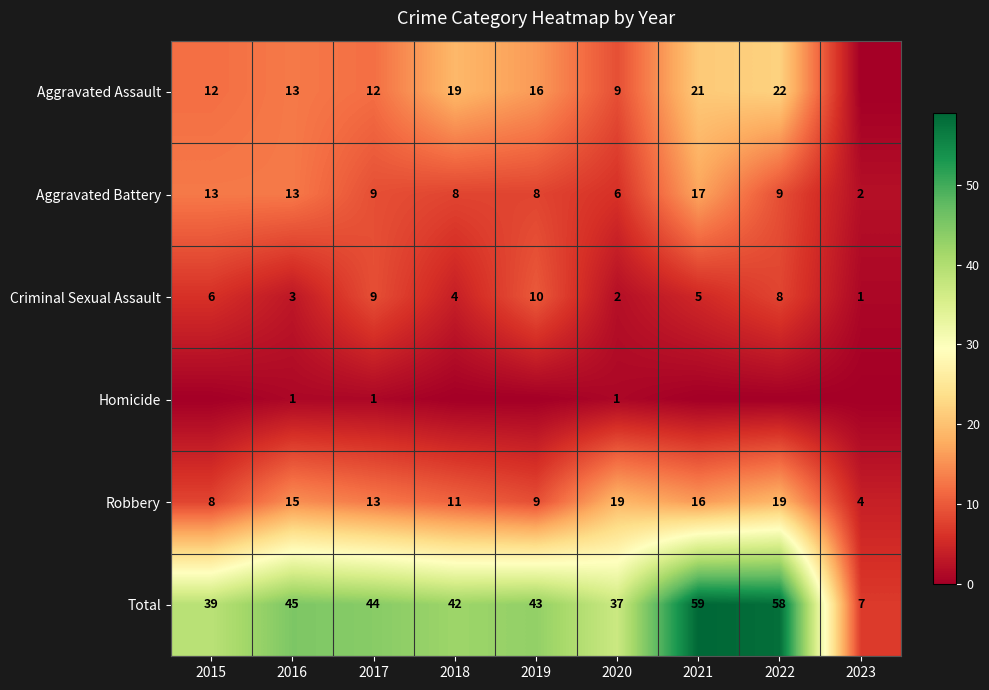

What value does the Criminal Sexual Assault series have at 2017?

9